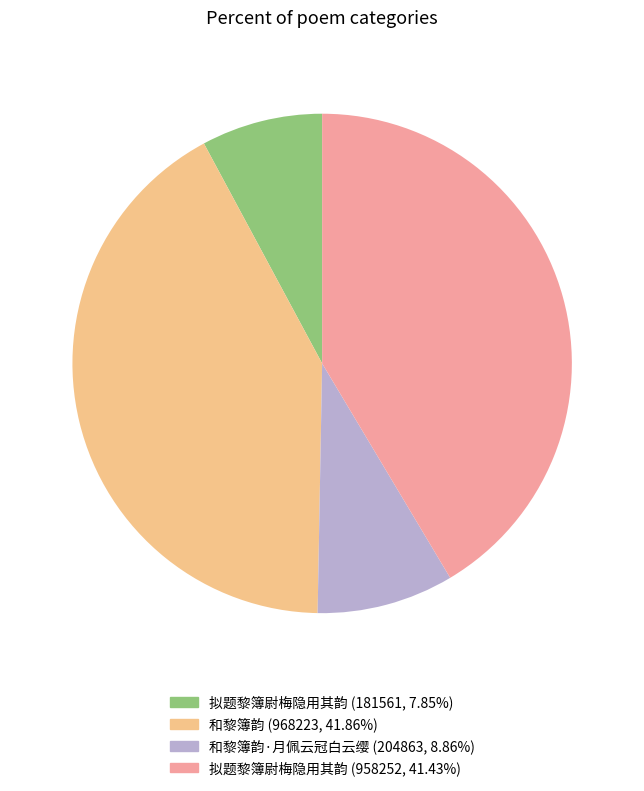

Does any single category account for the majority?

No